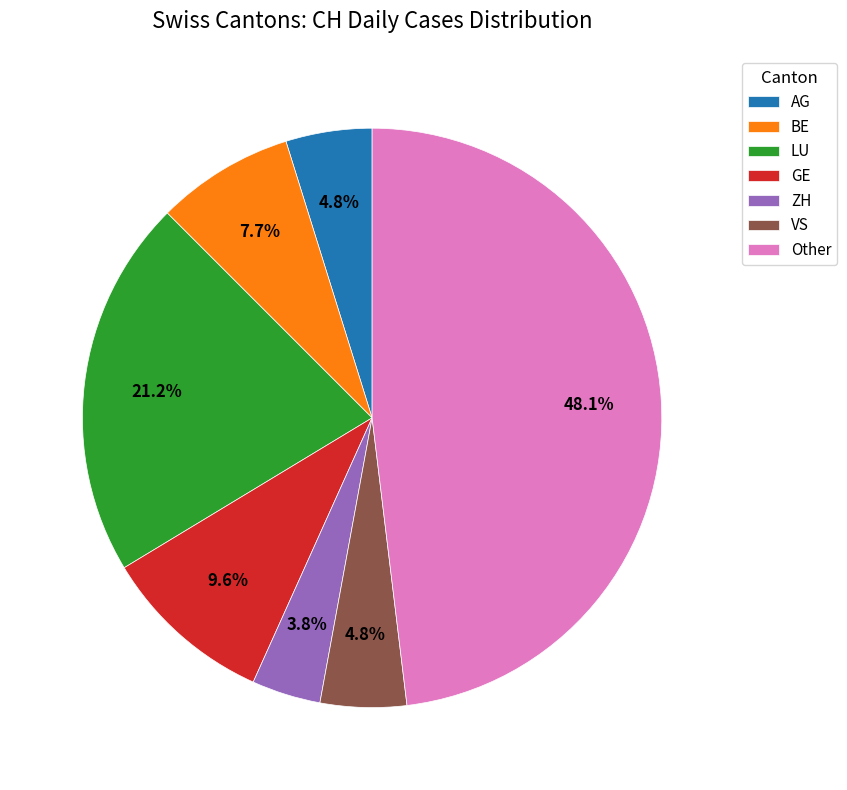

What is the ratio of the value at ZH to the value at VS?

0.8